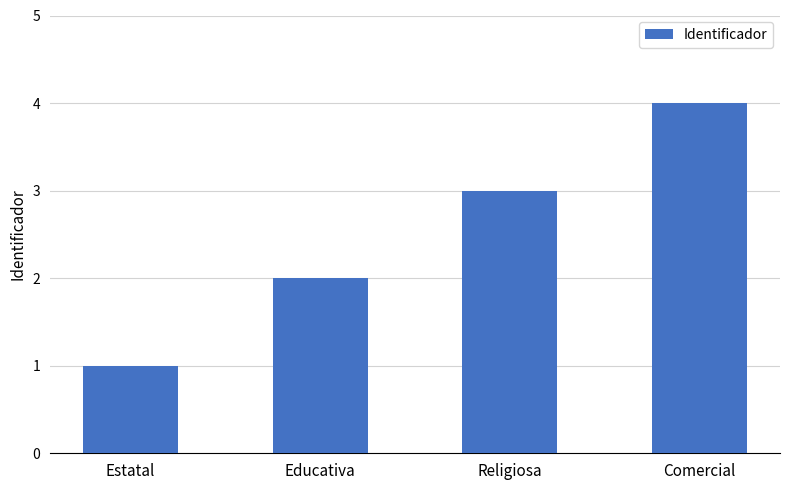

How many values are between 2 and 4?

3